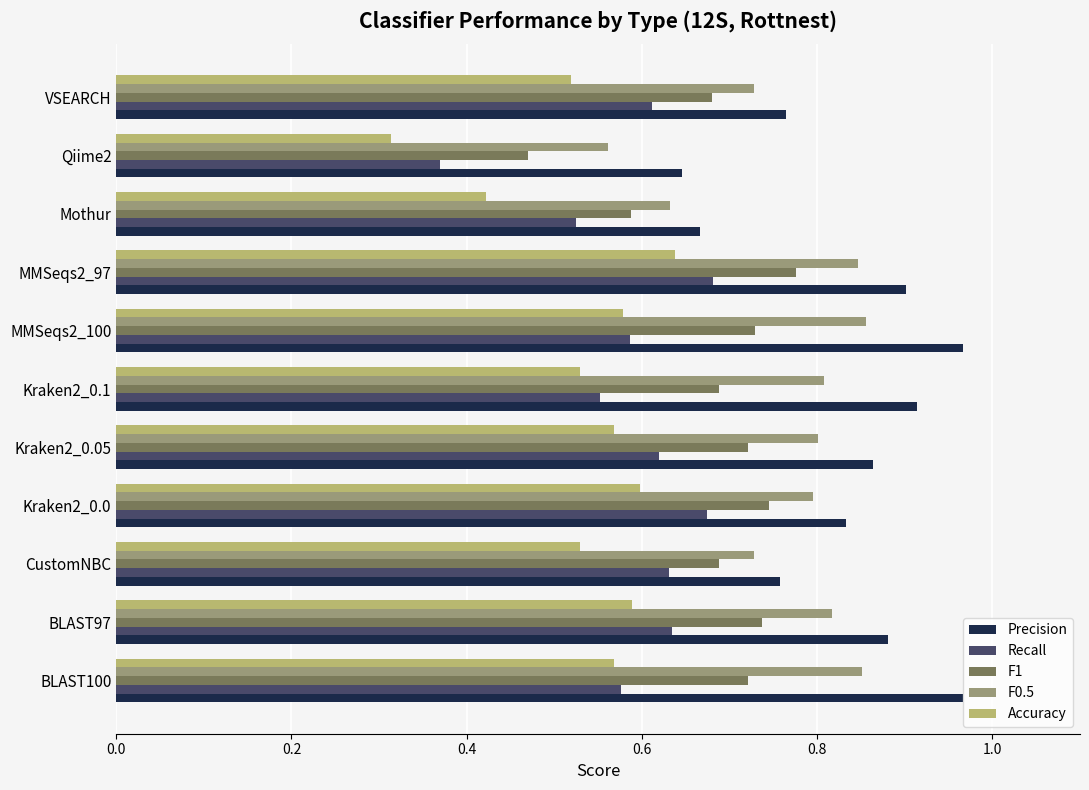

List the series in order of their overall mean, highest first.

Precision, F0.5, F1, Recall, Accuracy